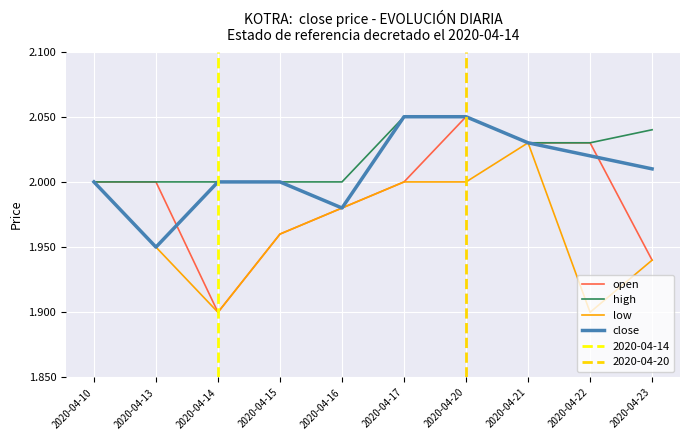

What is the total value across all series at 2020-04-10?

8.0